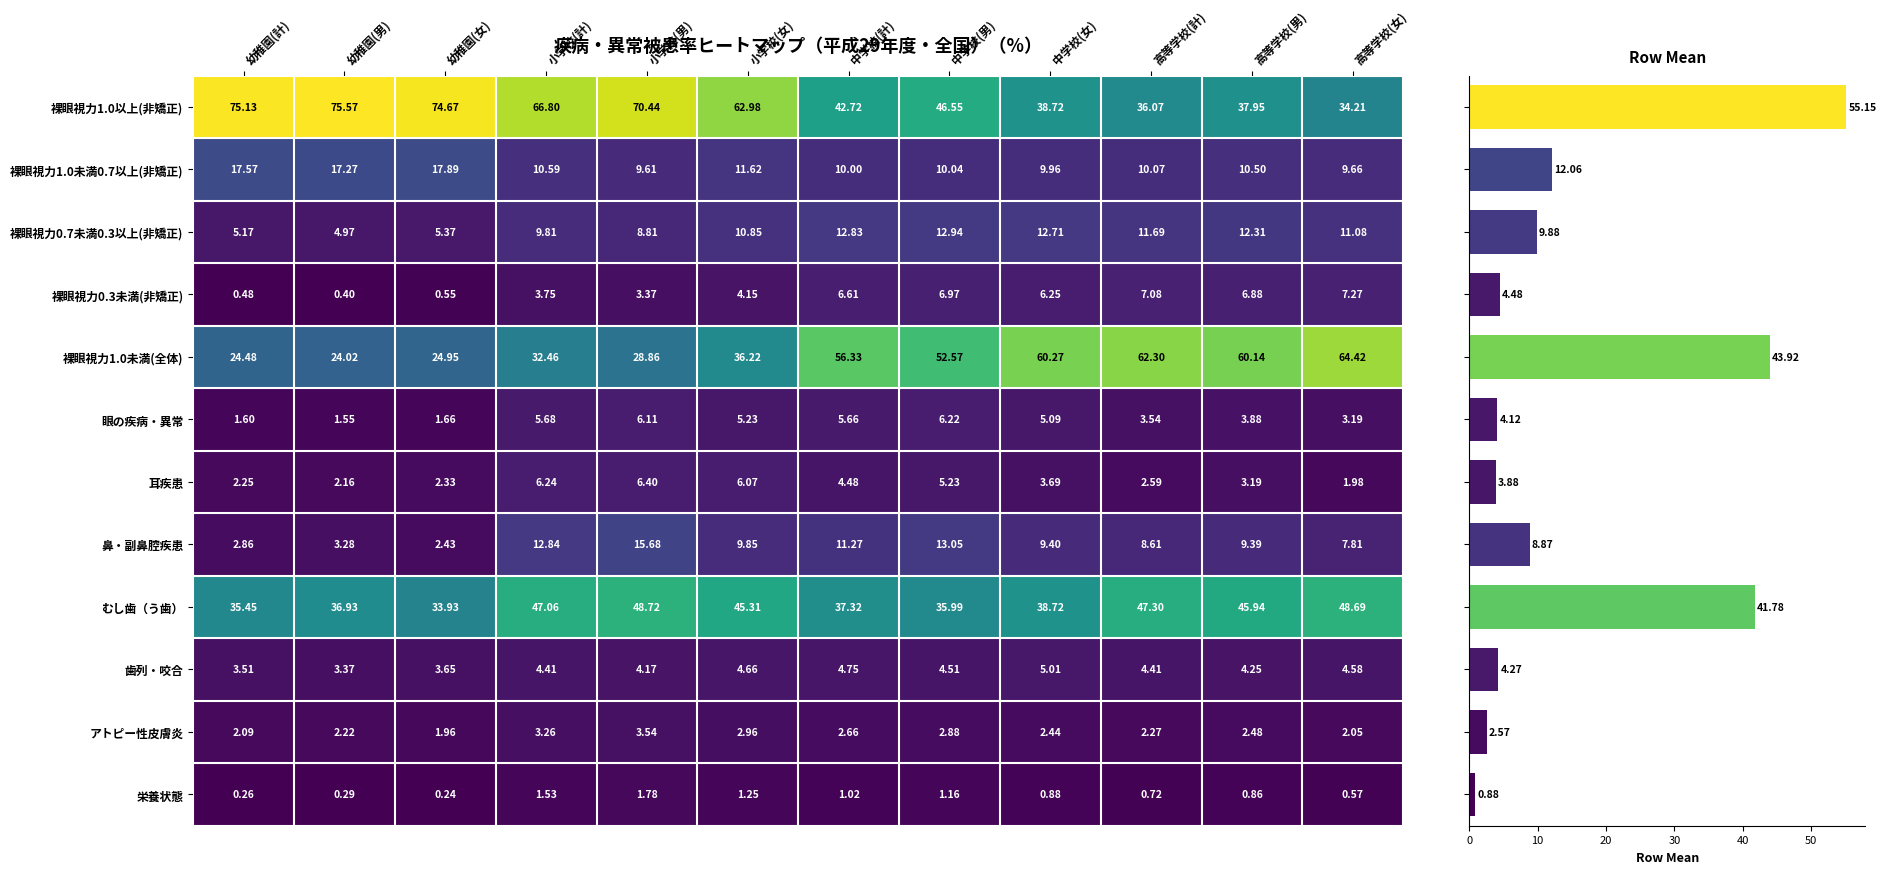

Where is 歯列・咬合 nearest to the value 4?

小学校(男)